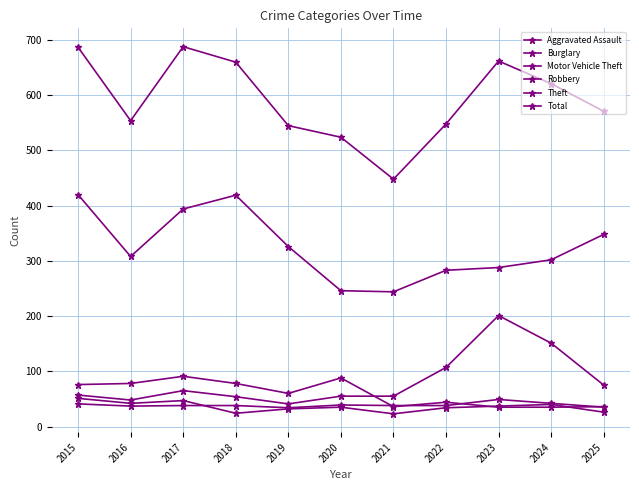

The Total series shows 830 at 2024. True or false?

False